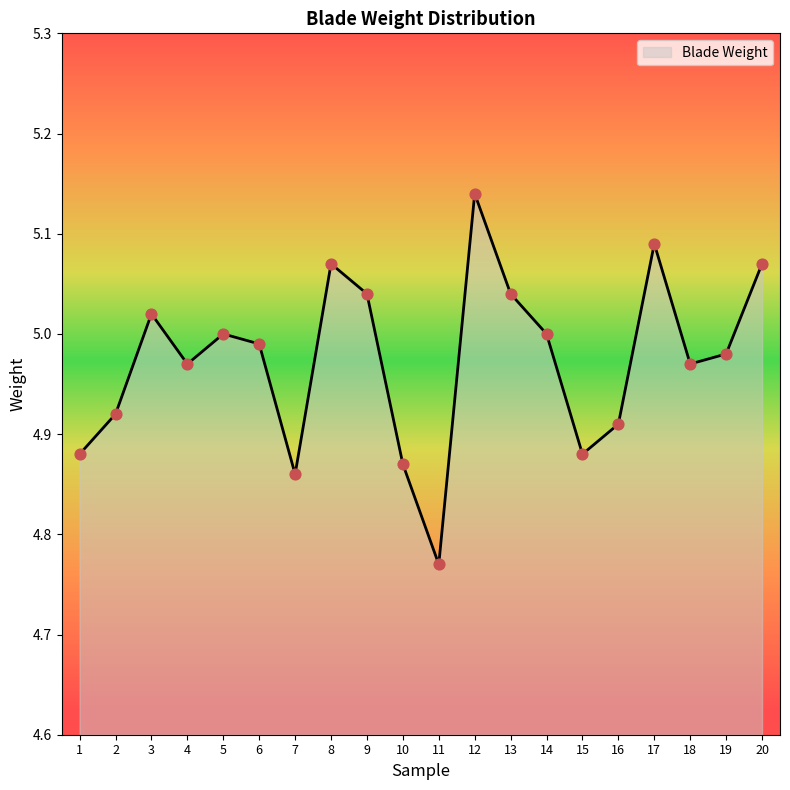

Which has a higher value, 17 or 10?

17